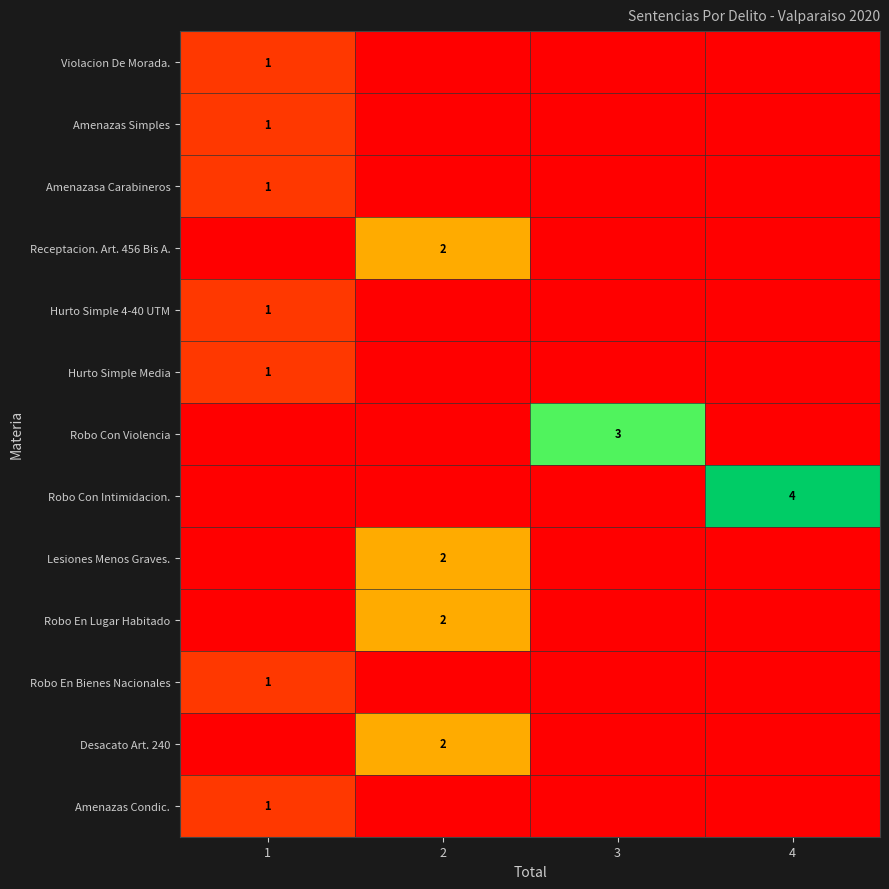

The value of Receptacion. Art. 456 Bis A. at 2 is 1. True or false?

False